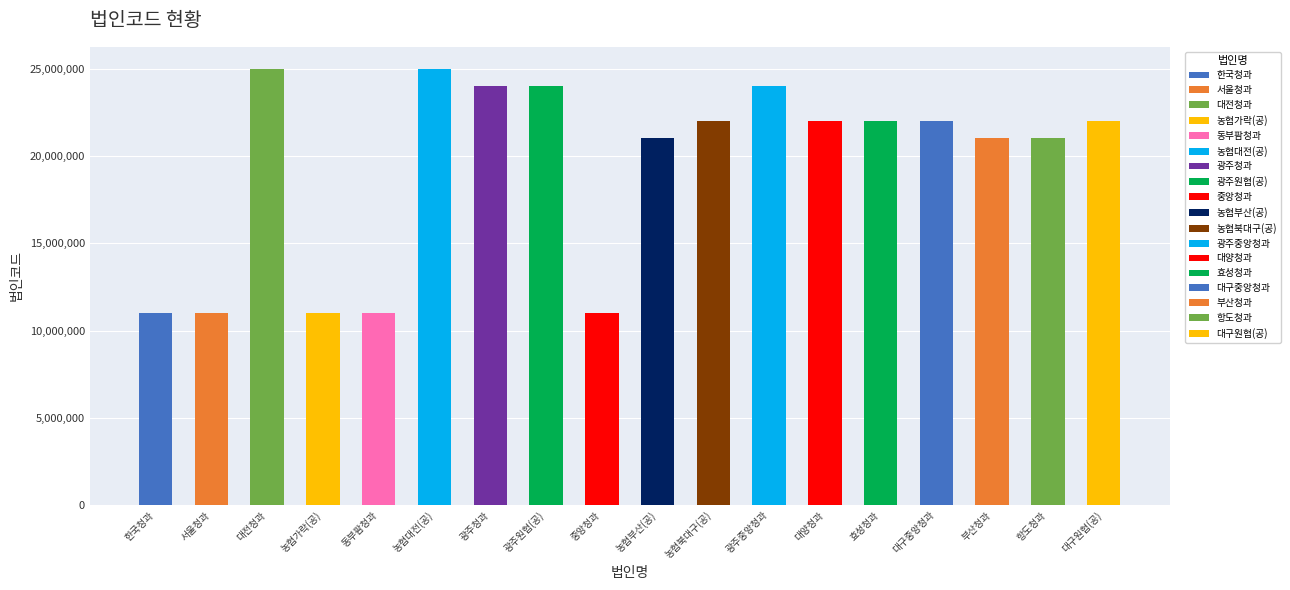

What is the sum of all values?

350001849